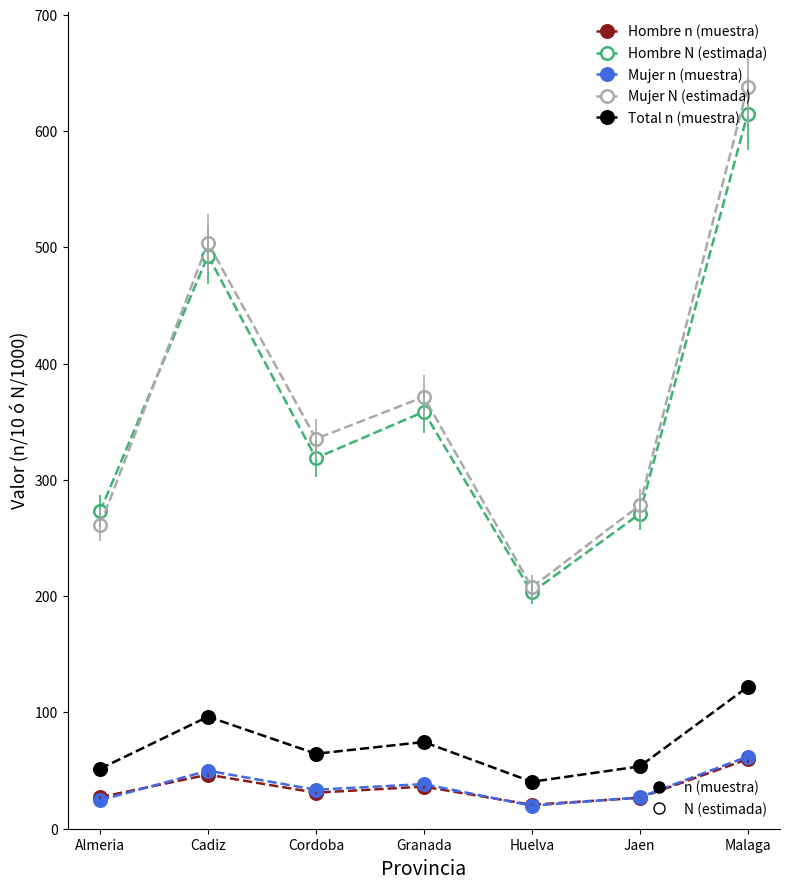

Count the number of categories in the chart.

7